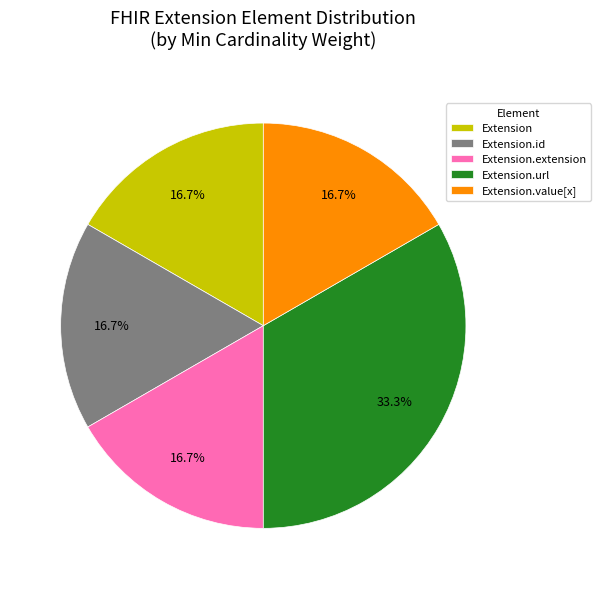

How much of the chart is everything except Extension.id?

83.3%